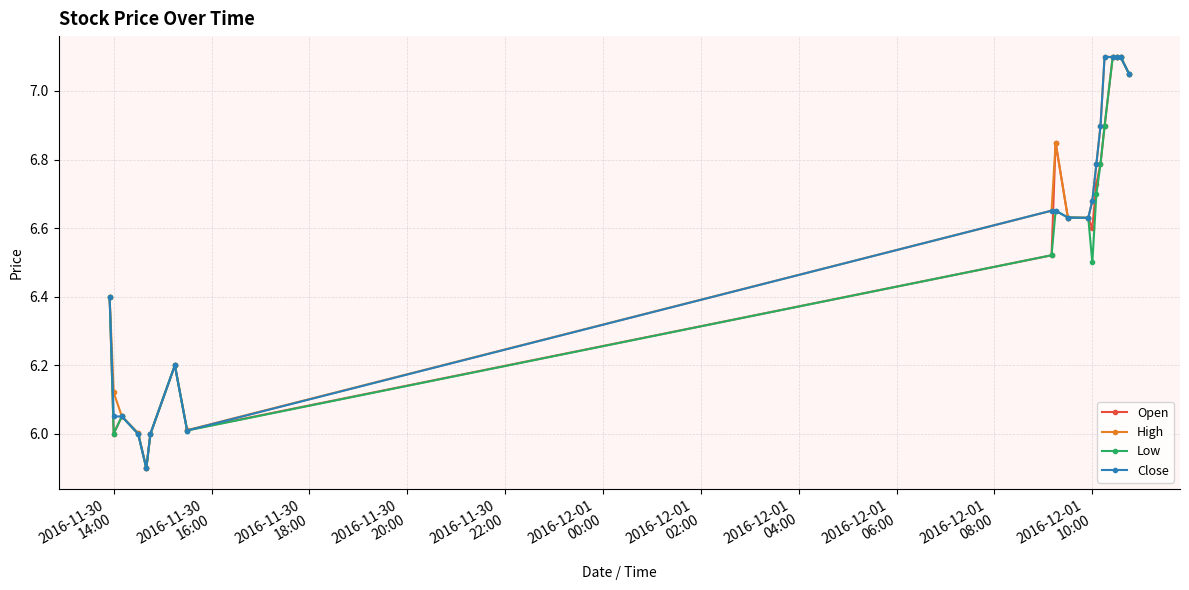

What is the lowest value of the Open series?

5.9